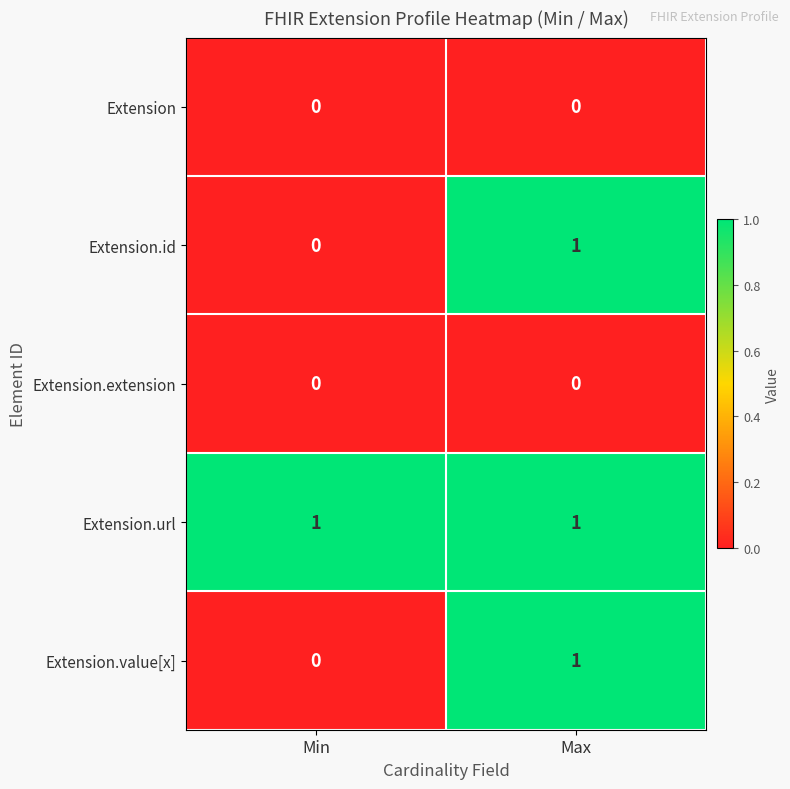

Reading left to right, transcribe all the data shown in this chart.

Extension: Min=0	Max=0
Extension.id: Min=0	Max=1
Extension.extension: Min=0	Max=0
Extension.url: Min=1	Max=1
Extension.value[x]: Min=0	Max=1